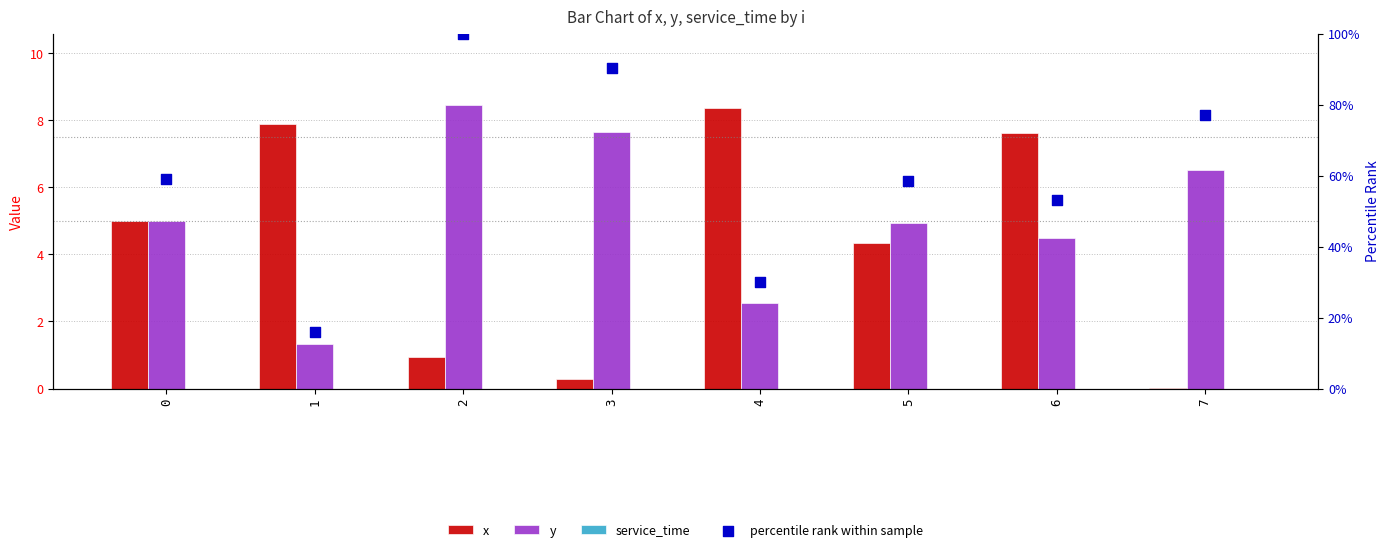

Which series has the largest Y range (max minus min)?

percentile rank within sample